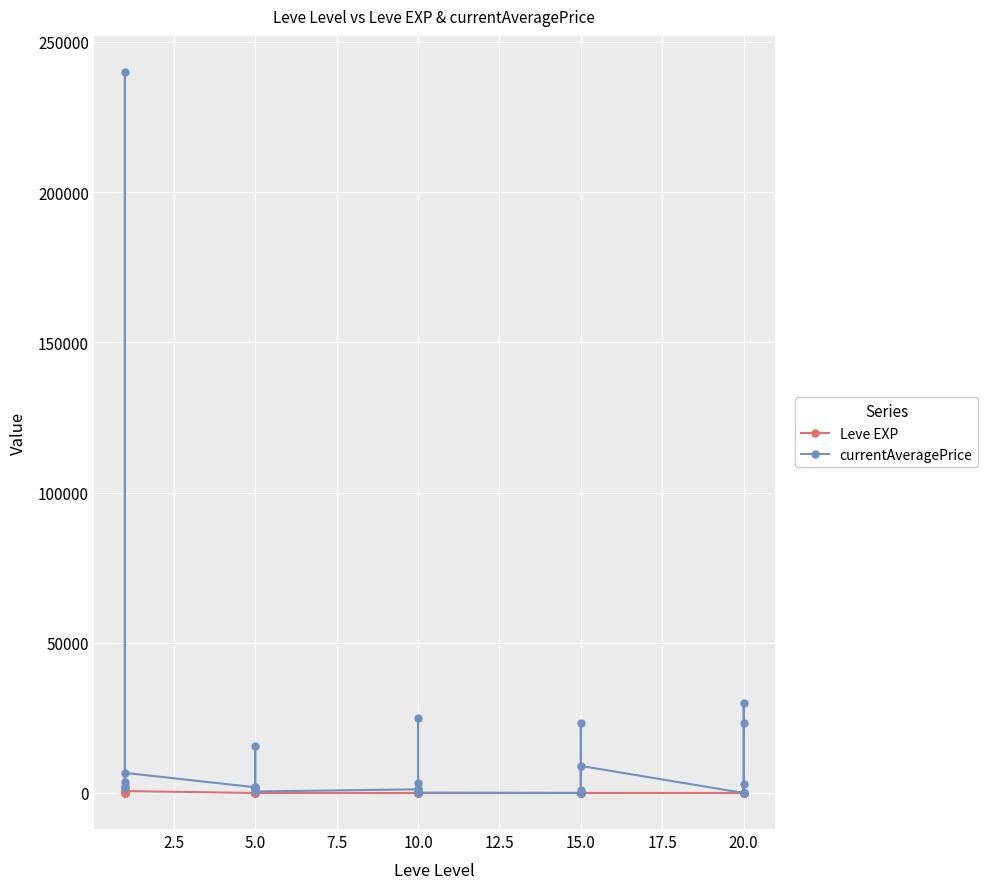

Rank the series at 20.0 from lowest to highest value.

currentAveragePrice, Leve EXP